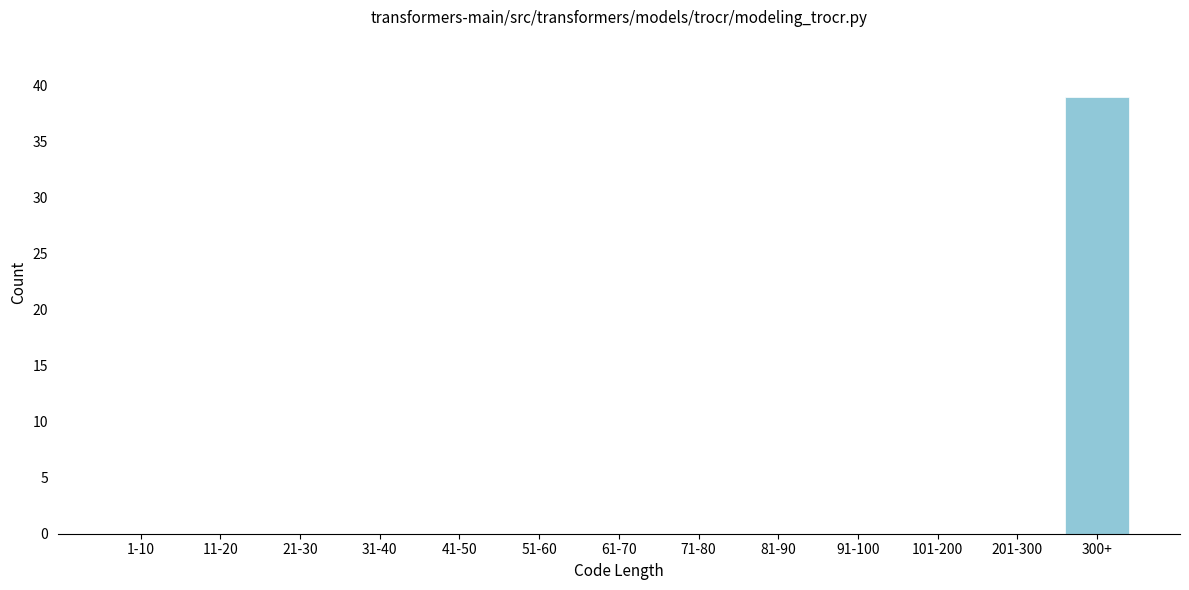

Reading left to right, extract all data points from this chart.

1-10=0	11-20=0	21-30=0	31-40=0	41-50=0	51-60=0	61-70=0	71-80=0	81-90=0	91-100=0	101-200=0	201-300=0	300+=39